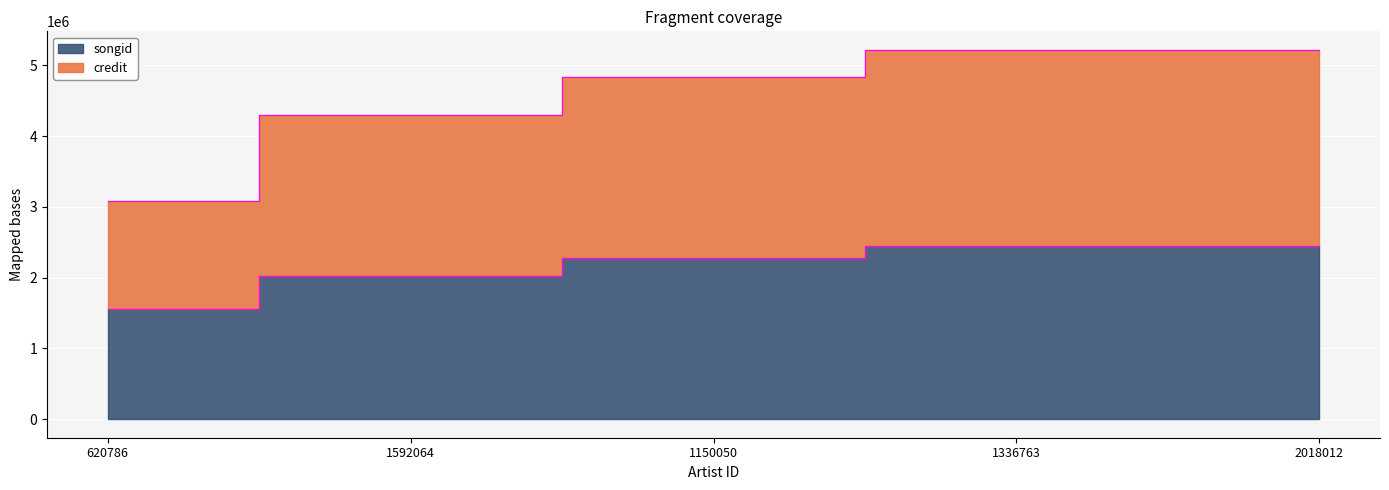

Reading left to right, extract all data points from this chart.

credit: 620786=3089426	1592064=4291038	1150050=4835671	1336763=5218505	2018012=5218505
songid: 620786=1560158	1592064=2021267	1150050=2274127	1336763=2446251	2018012=2446251